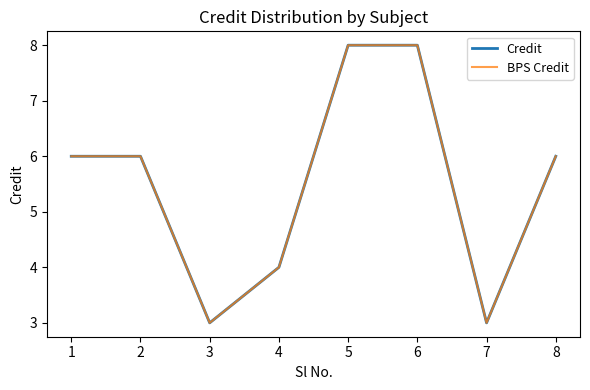

True or false: Credit has more than 0 interior local peaks.

False